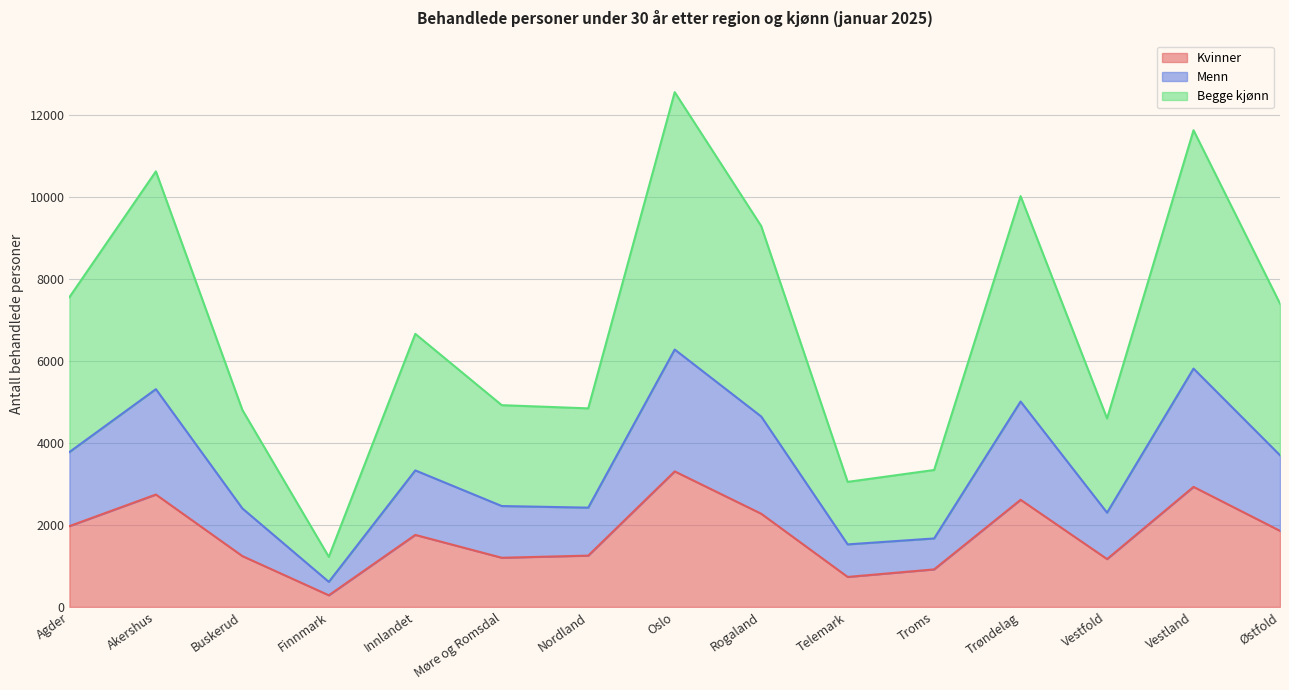

Reading right to left, what are all the values shown in this chart?

Kvinner: Østfold=1857	Vestland=2930	Vestfold=1168	Trøndelag=2615	Troms=916	Telemark=732	Rogaland=2275	Oslo=3308	Nordland=1252	Møre og Romsdal=1200	Innlandet=1758	Finnmark=284	Buskerud=1241	Akershus=2743	Agder=1972
Menn: Østfold=3701	Vestland=5817	Vestfold=2300	Trøndelag=5013	Troms=1671	Telemark=1526	Rogaland=4648	Oslo=6282	Nordland=2423	Møre og Romsdal=2462	Innlandet=3332	Finnmark=611	Buskerud=2404	Akershus=5315	Agder=3780
Begge kjønn: Østfold=7402	Vestland=11634	Vestfold=4600	Trøndelag=10026	Troms=3342	Telemark=3052	Rogaland=9296	Oslo=12564	Nordland=4846	Møre og Romsdal=4924	Innlandet=6664	Finnmark=1222	Buskerud=4808	Akershus=10630	Agder=7560